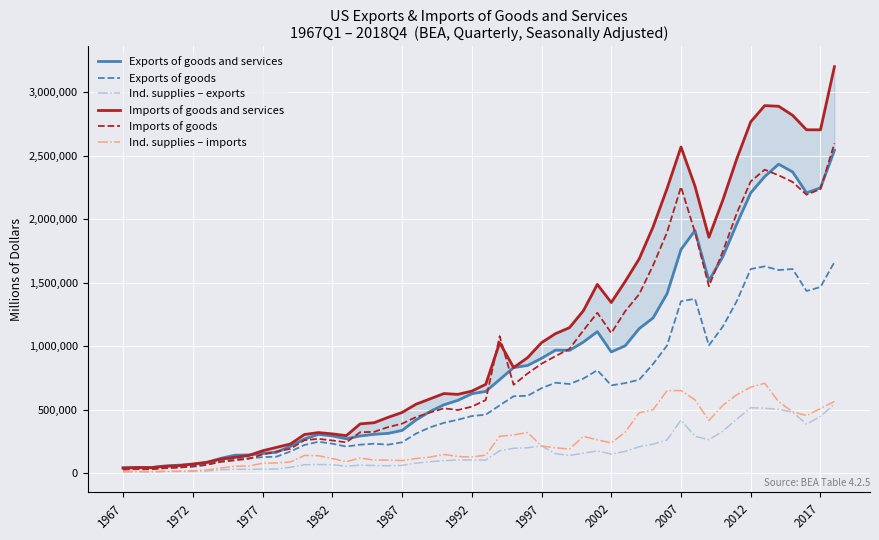

Reading left to right, transcribe all the data shown in this chart.

Exports of goods and services: 43886	68639	155354	293202	336451	625287	903798	954505	1760490	2206611	2245579	2540582
Exports of goods: 32889	50440	126324	232305	242984	449682	668863	691203	1352971	1607129	1464900	1661551
Industrial supplies (exports): 10308	14056	32652	66326	61388	103927	147792	150313	418089	515449	447277	543755
Imports of goods and services: 39432	72173	176433	309478	477685	645823	1027213	1343308	2567171	2765726	2702733	3199529
Imports of goods: 27704	55092	147624	257624	389536	523470	861459	1102872	2253448	2296832	2236063	2596007
Industrial supplies (imports): 12256	19324	78096	114755	99120	126979	214703	237746	650186	676985	509401	564932